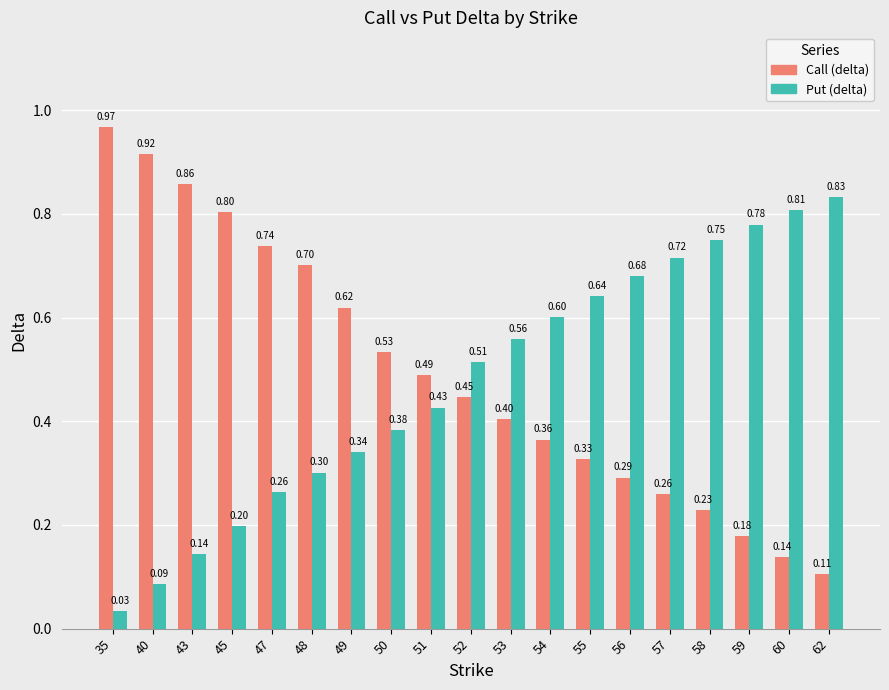

Is it true that Call (delta) equals 0.7 at 47?

True